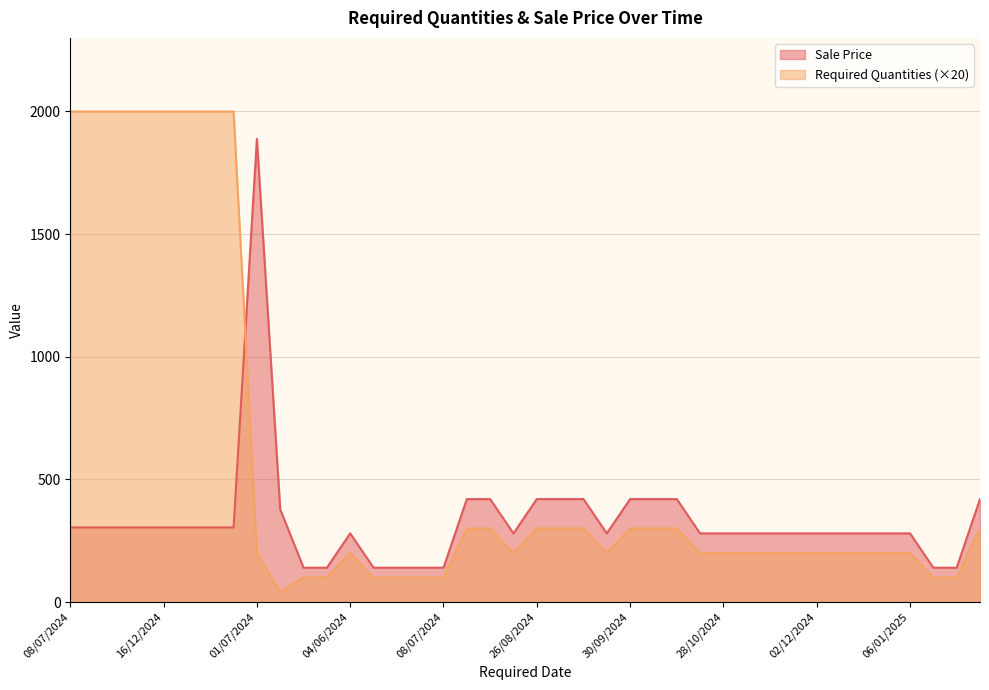

Where is Required Quantities nearest to the value 1020?

15/07/2024